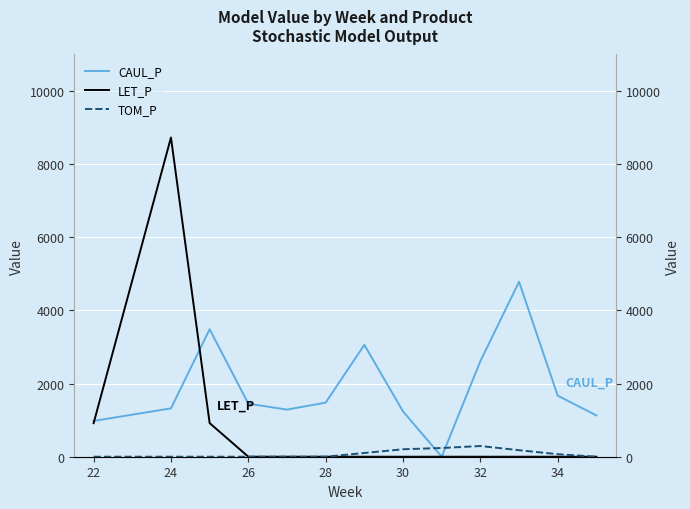

The value of CAUL_P at 10 is 7977.4. True or false?

False